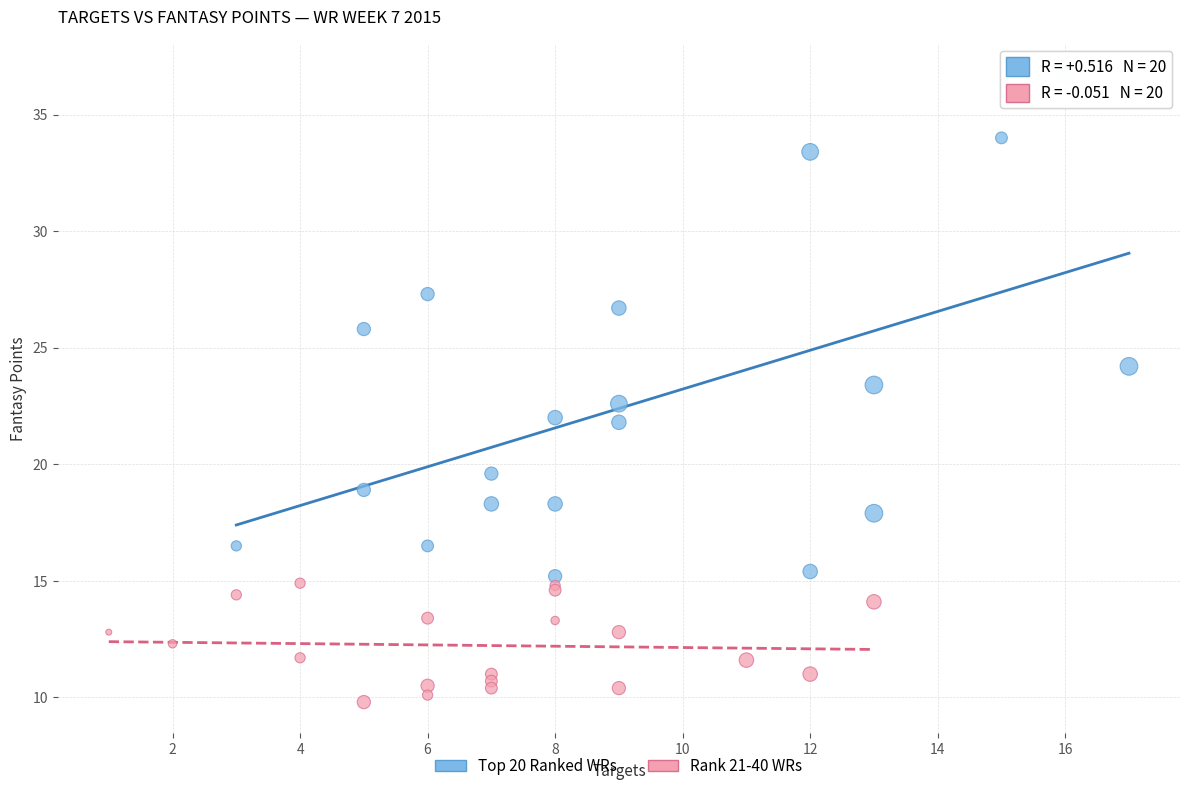

Which series contains the highest Y value?

Top 20 Ranked WRs